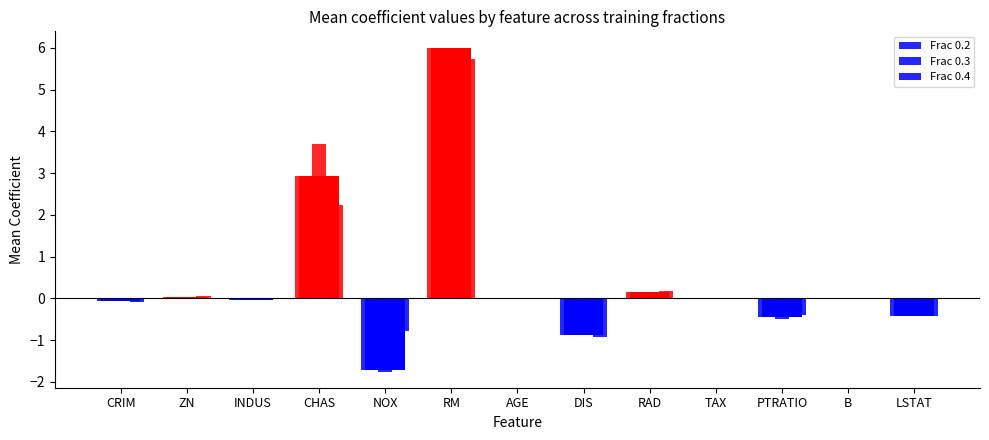

Count the number of categories in the chart.

13